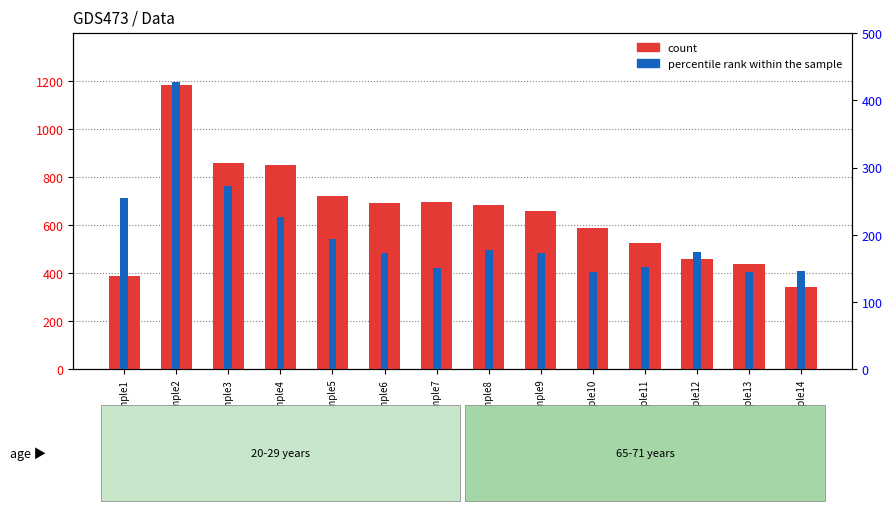

At which category is the sum across all series the highest?

Sample2